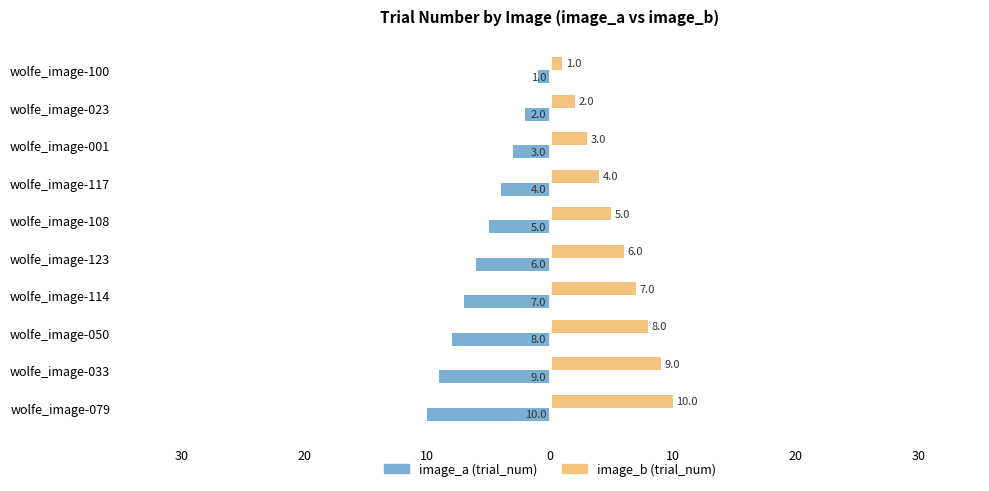

What are all the series names shown in the legend?

image_a (trial_num), image_b (trial_num)